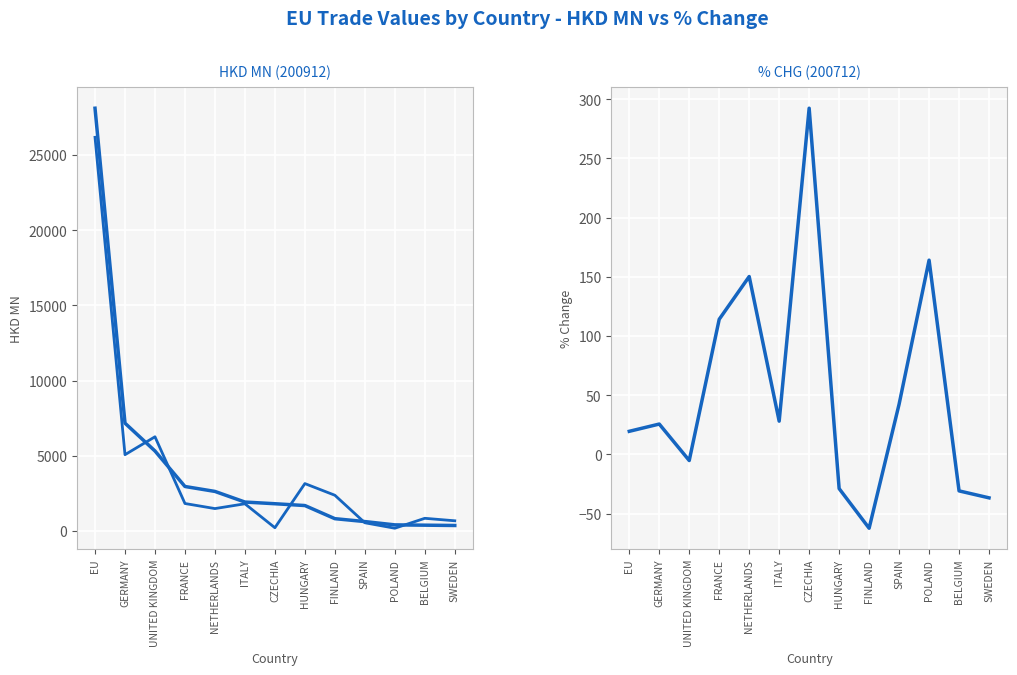

The value at EU is 19.5. True or false?

True